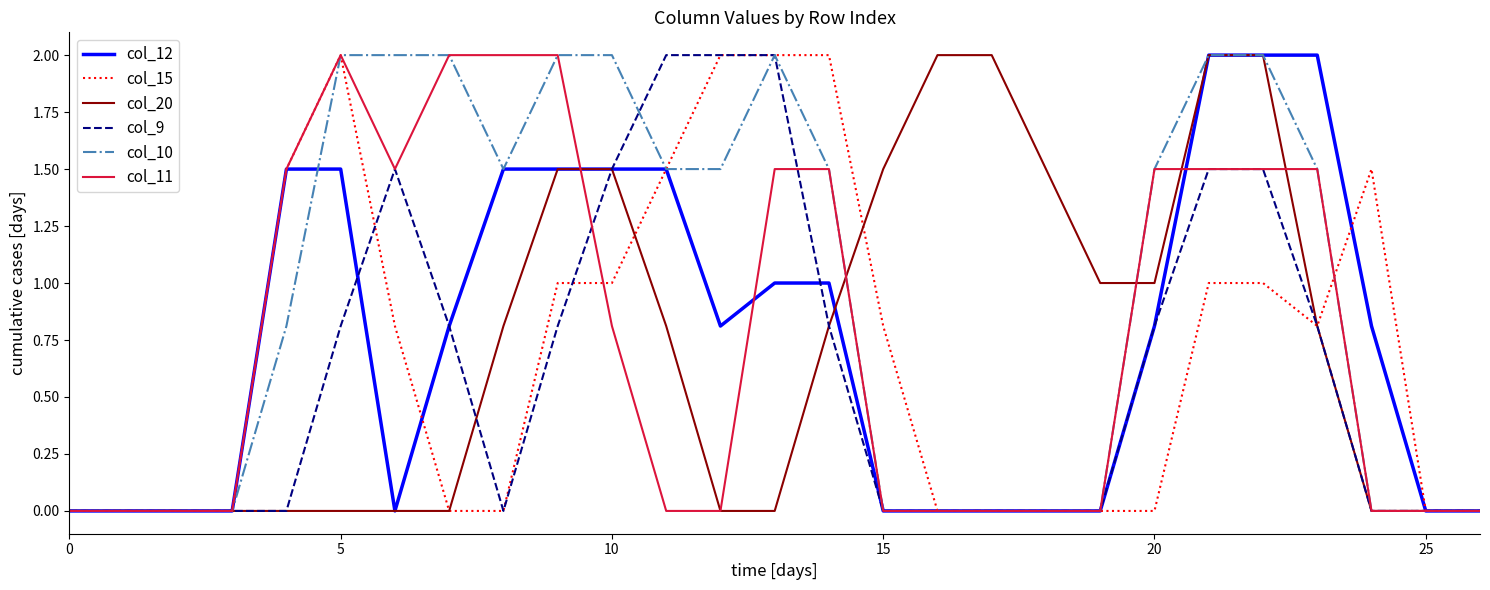

What is the maximum value for col_11?

2.0